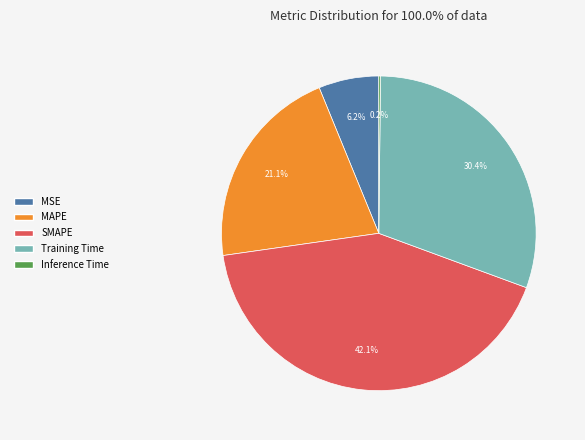

Between SMAPE and MAPE, which is larger?

SMAPE